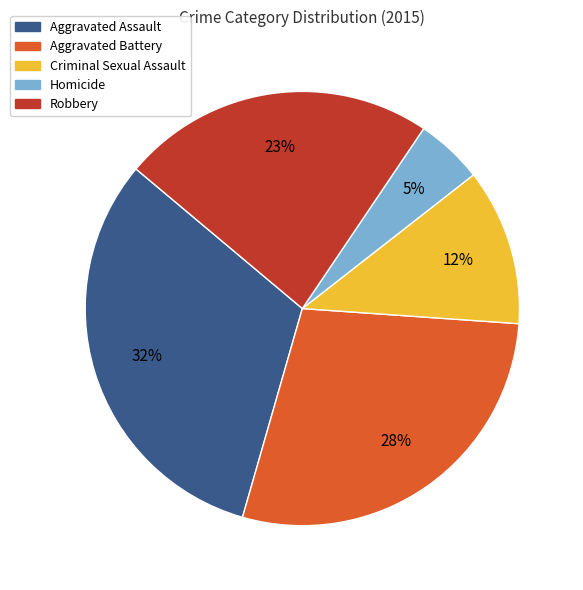

Count the number of slices in the pie.

5